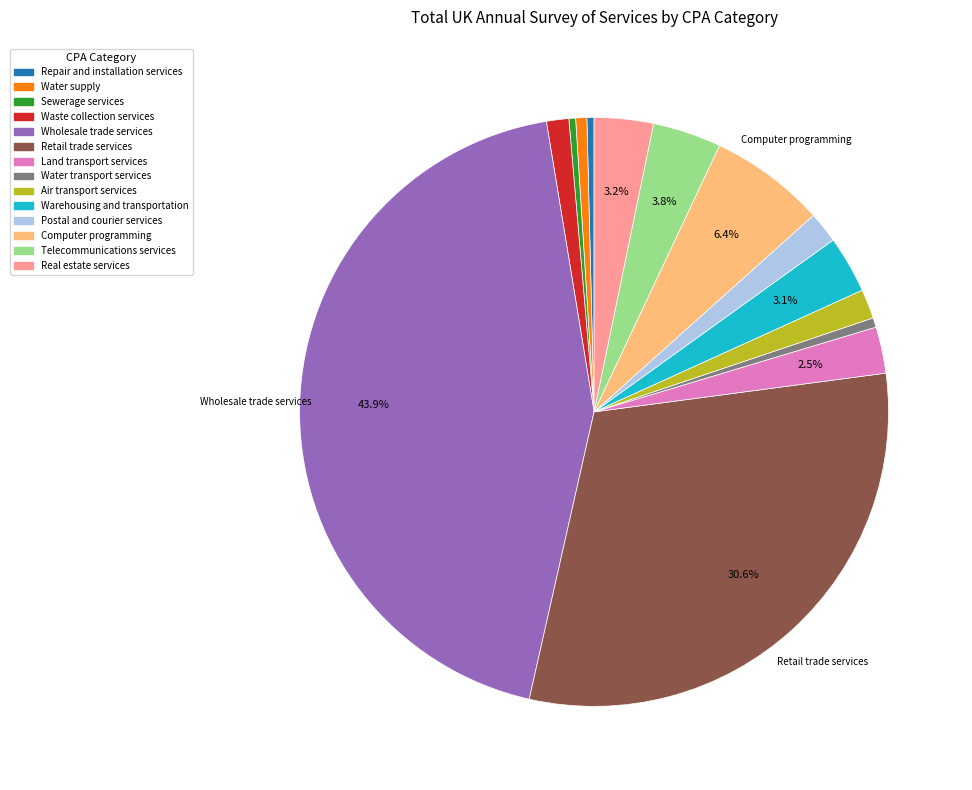

How much of the chart is everything except Computer programming?

93.6%